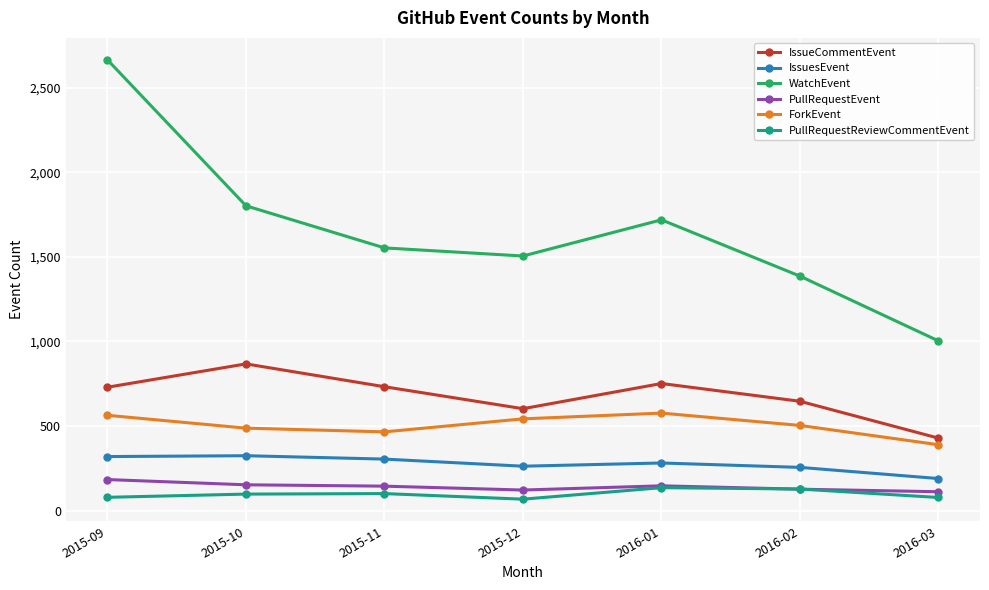

True or false: IssuesEvent and PullRequestReviewCommentEvent intersect in this chart.

False